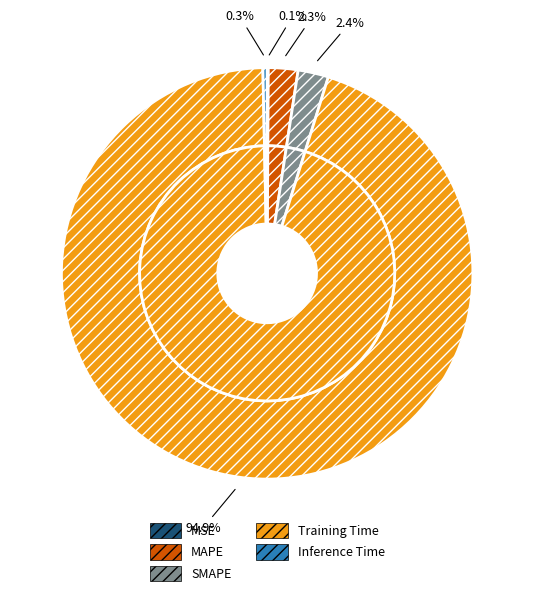

Is there a majority slice in this chart?

Yes